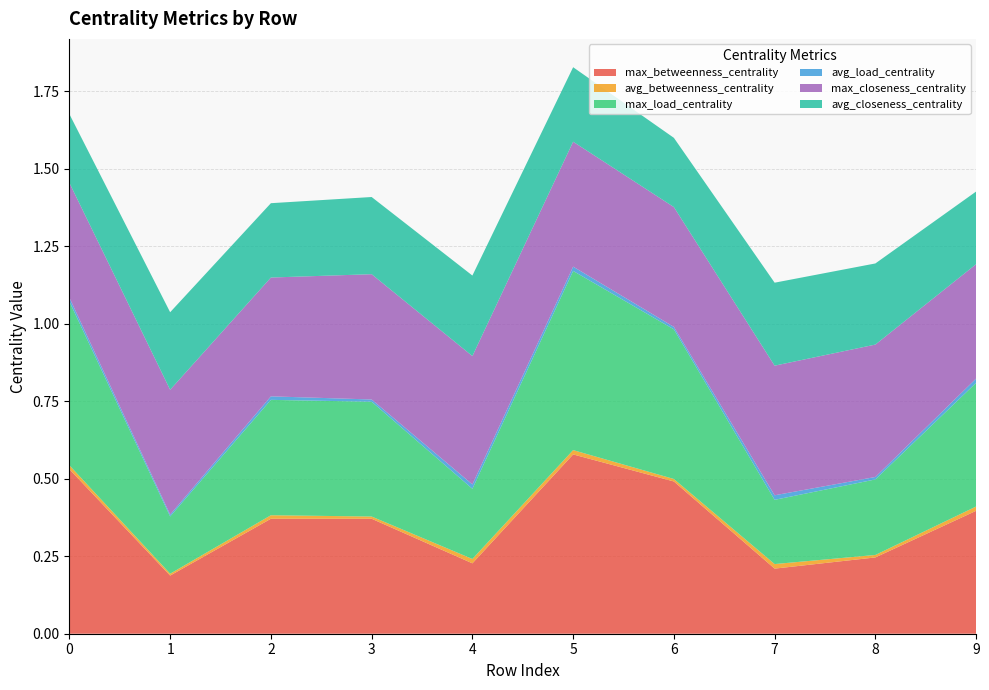

Reading left to right, what are all the values shown in this chart?

max_betweenness_centrality: 0=0.5	1=0.2	2=0.4	3=0.4	4=0.2	5=0.6	6=0.5	7=0.2	8=0.2	9=0.4
avg_betweenness_centrality: 0=0.0	1=0.0	2=0.0	3=0.0	4=0.0	5=0.0	6=0.0	7=0.0	8=0.0	9=0.0
max_load_centrality: 0=0.5	1=0.2	2=0.4	3=0.4	4=0.2	5=0.6	6=0.5	7=0.2	8=0.2	9=0.4
avg_load_centrality: 0=0.0	1=0.0	2=0.0	3=0.0	4=0.0	5=0.0	6=0.0	7=0.0	8=0.0	9=0.0
max_closeness_centrality: 0=0.4	1=0.4	2=0.4	3=0.4	4=0.4	5=0.4	6=0.4	7=0.4	8=0.4	9=0.4
avg_closeness_centrality: 0=0.2	1=0.3	2=0.2	3=0.2	4=0.3	5=0.2	6=0.2	7=0.3	8=0.3	9=0.2